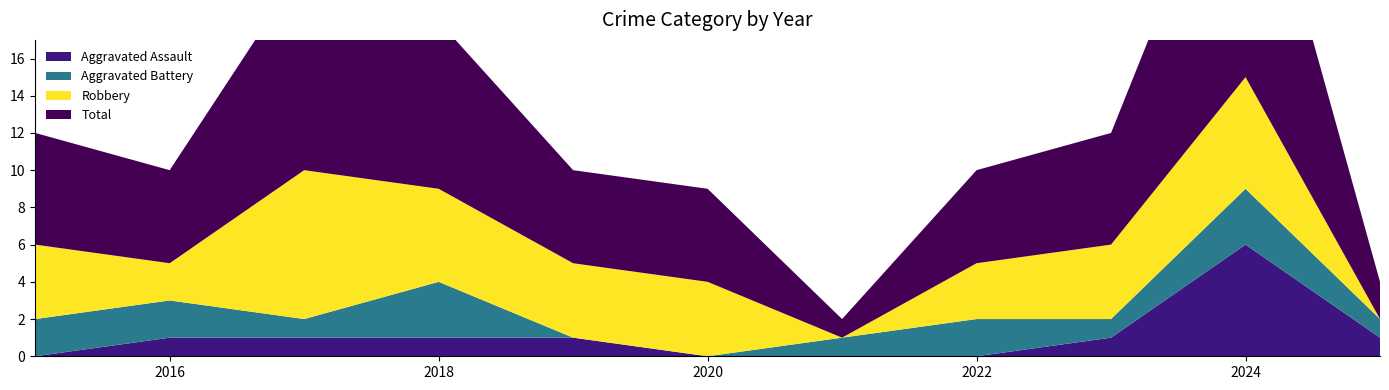

Reading left to right, transcribe all the data shown in this chart.

Aggravated Assault: 0	1	1	1	1	0	0	0	1	6	1
Aggravated Battery: 2	2	1	3	0	0	1	2	1	3	1
Robbery: 4	2	8	5	4	4	0	3	4	6	0
Total: 6	5	11	9	5	5	1	5	6	15	2